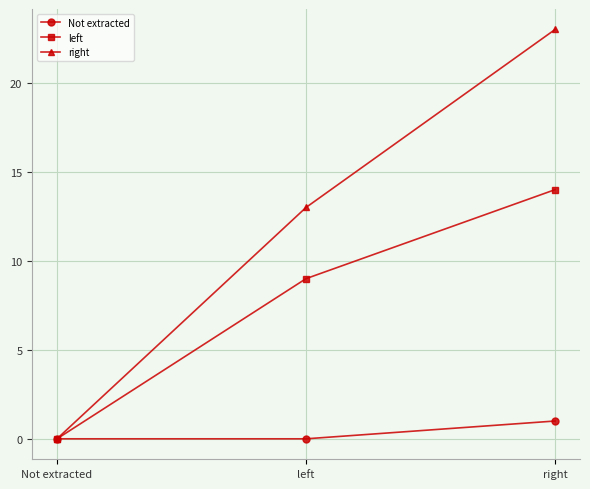

Reading left to right, transcribe all the data shown in this chart.

Not extracted: 0	0	1
left: 0	9	14
right: 0	13	23